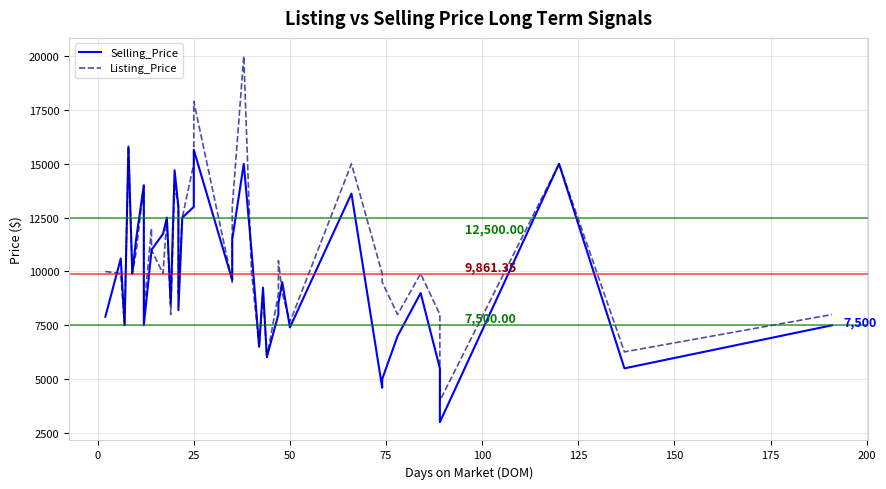

Rank the series by their maximum value, from highest to lowest.

Listing_Price, Selling_Price